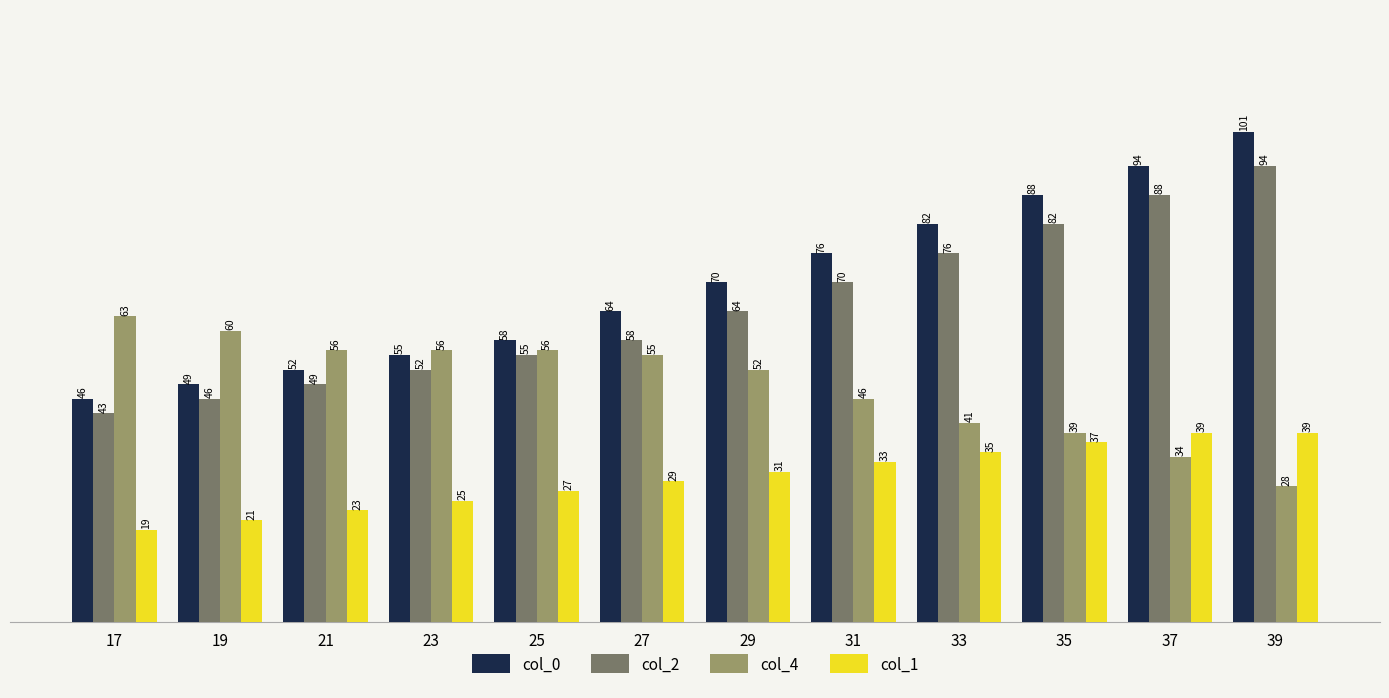

What is the difference between the col_2 values at 39 and 25?

39